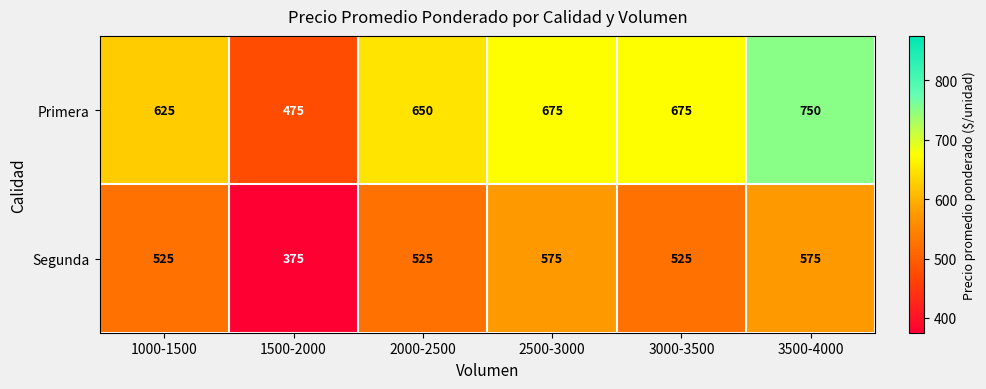

What is the spread (max minus min) of values at 1500-2000?

100